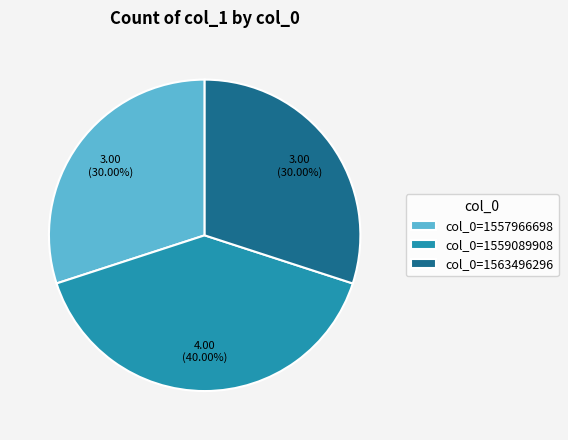

Count the number of slices in the pie.

3